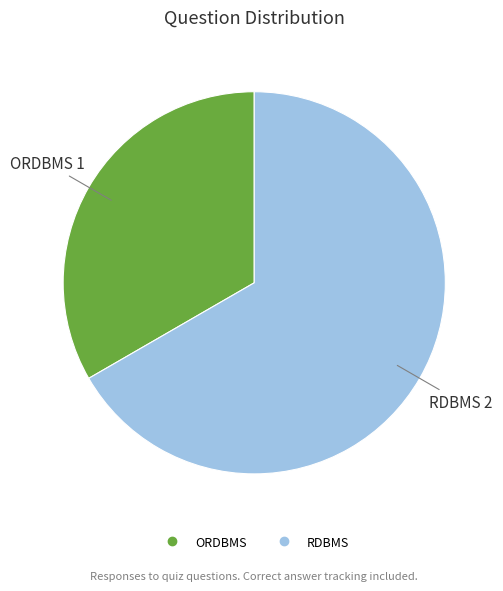

The RDBMS slice represents 78% of the pie. True or false?

False